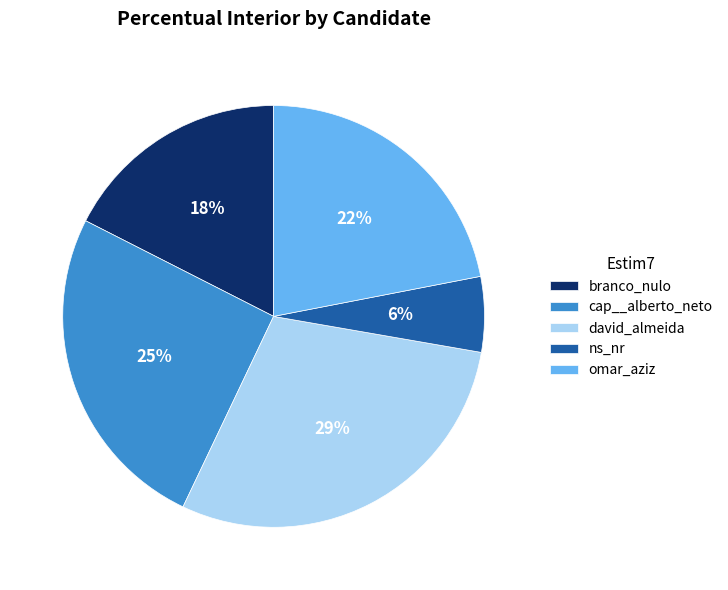

How many segments does this pie chart have?

5